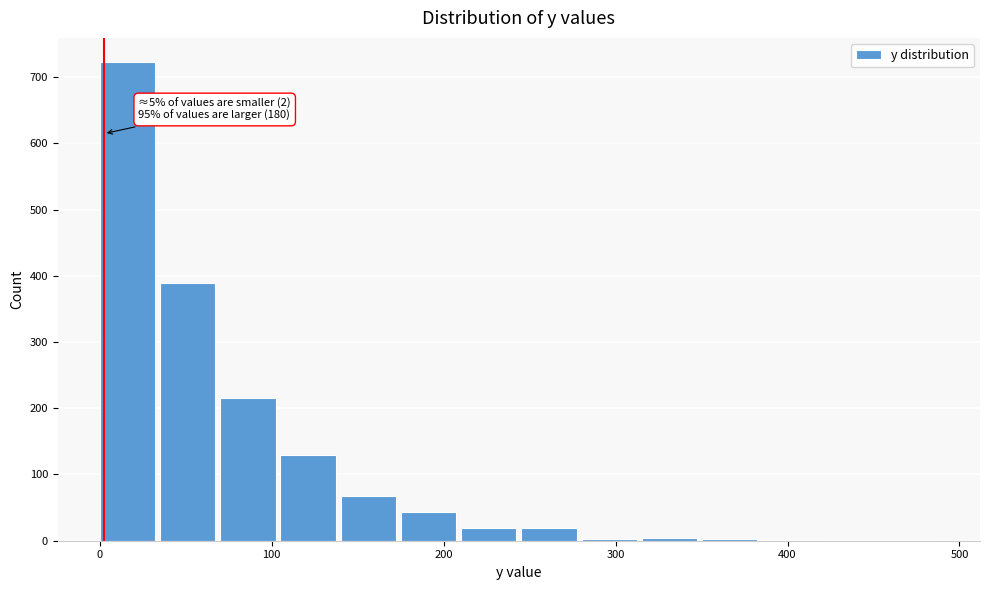

Around what value on the x-axis is the tallest bar? Give the approximate position of its centre, as read against the axis.

20